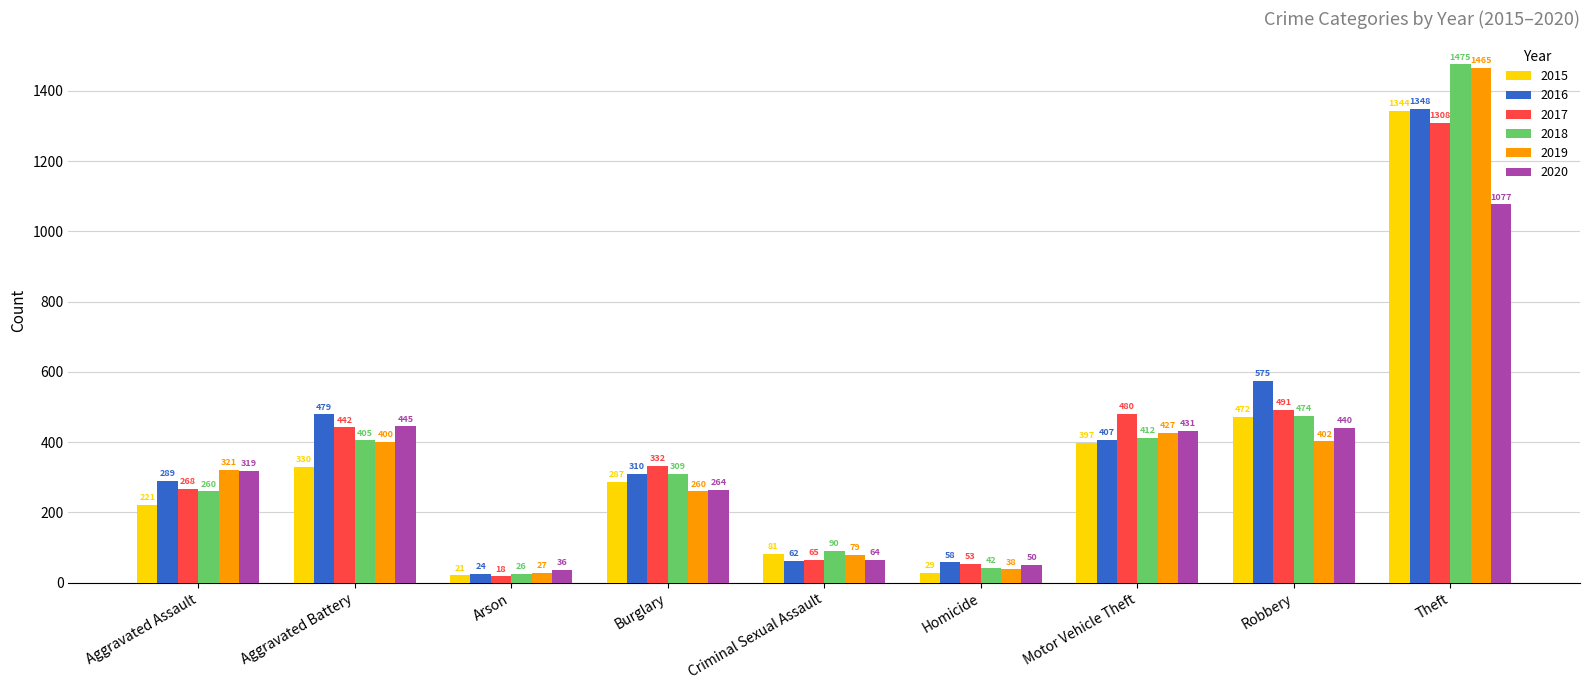

Reading left to right, transcribe all the data shown in this chart.

2015: 221	330	21	287	81	29	397	472	1344
2016: 289	479	24	310	62	58	407	575	1348
2017: 268	442	18	332	65	53	480	491	1308
2018: 260	405	26	309	90	42	412	474	1475
2019: 321	400	27	260	79	38	427	402	1465
2020: 319	445	36	264	64	50	431	440	1077